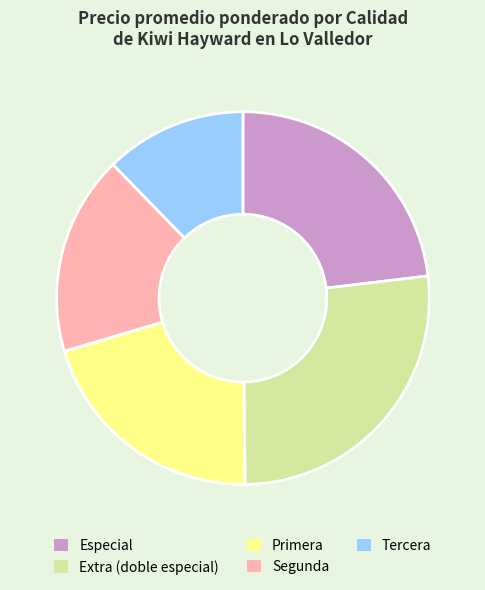

Is there a majority slice in this chart?

No